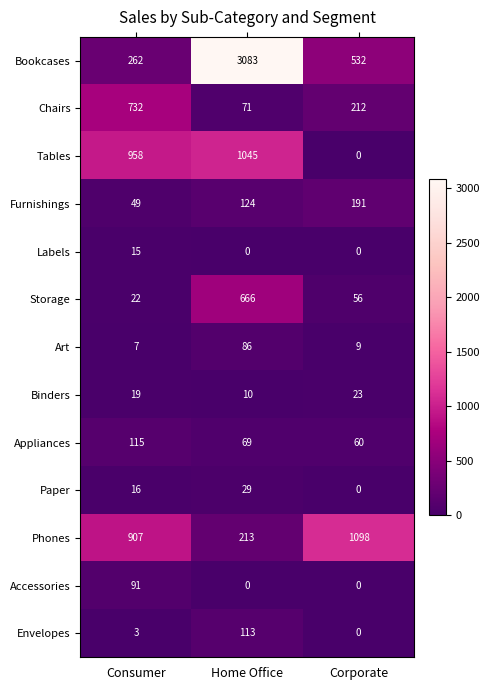

What value does the Phones series have at Corporate, to the nearest 10?

1100